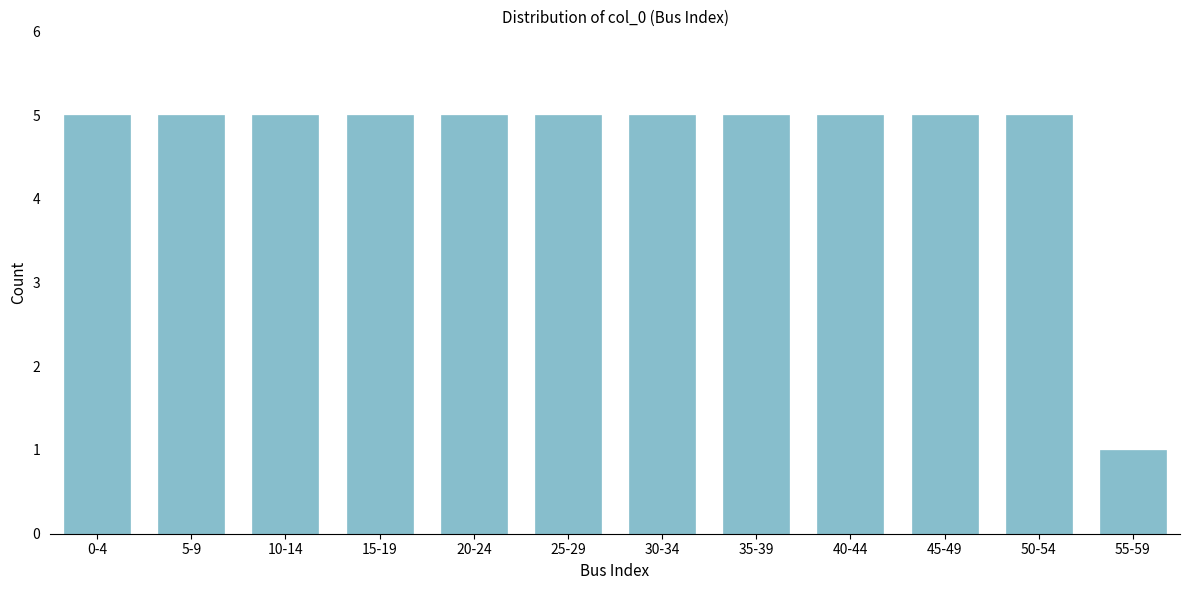

Reading left to right, extract all data points from this chart.

0-4=5	5-9=5	10-14=5	15-19=5	20-24=5	25-29=5	30-34=5	35-39=5	40-44=5	45-49=5	50-54=5	55-59=1